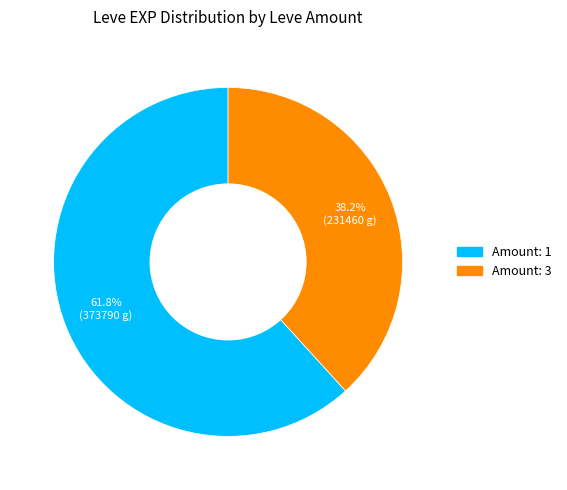

Does any single category account for the majority?

Yes